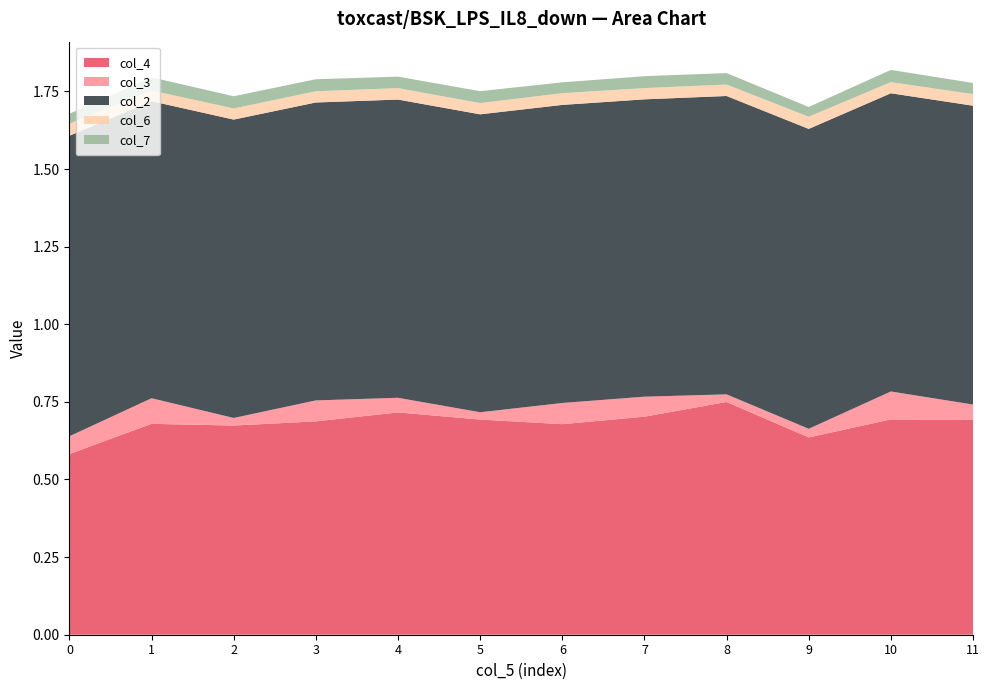

Reading left to right, transcribe all the data shown in this chart.

col_4: 0=0.6	1=0.7	2=0.7	3=0.7	4=0.7	5=0.7	6=0.7	7=0.7	8=0.7	9=0.6	10=0.7	11=0.7
col_3: 0=0.1	1=0.1	2=0.0	3=0.1	4=0.0	5=0.0	6=0.1	7=0.1	8=0.0	9=0.0	10=0.1	11=0.0
col_2: 0=1.0	1=1.0	2=1.0	3=1.0	4=1.0	5=1.0	6=1.0	7=1.0	8=1.0	9=1.0	10=1.0	11=1.0
col_6: 0=0.0	1=0.0	2=0.0	3=0.0	4=0.0	5=0.0	6=0.0	7=0.0	8=0.0	9=0.0	10=0.0	11=0.0
col_7: 0=0.0	1=0.0	2=0.0	3=0.0	4=0.0	5=0.0	6=0.0	7=0.0	8=0.0	9=0.0	10=0.0	11=0.0